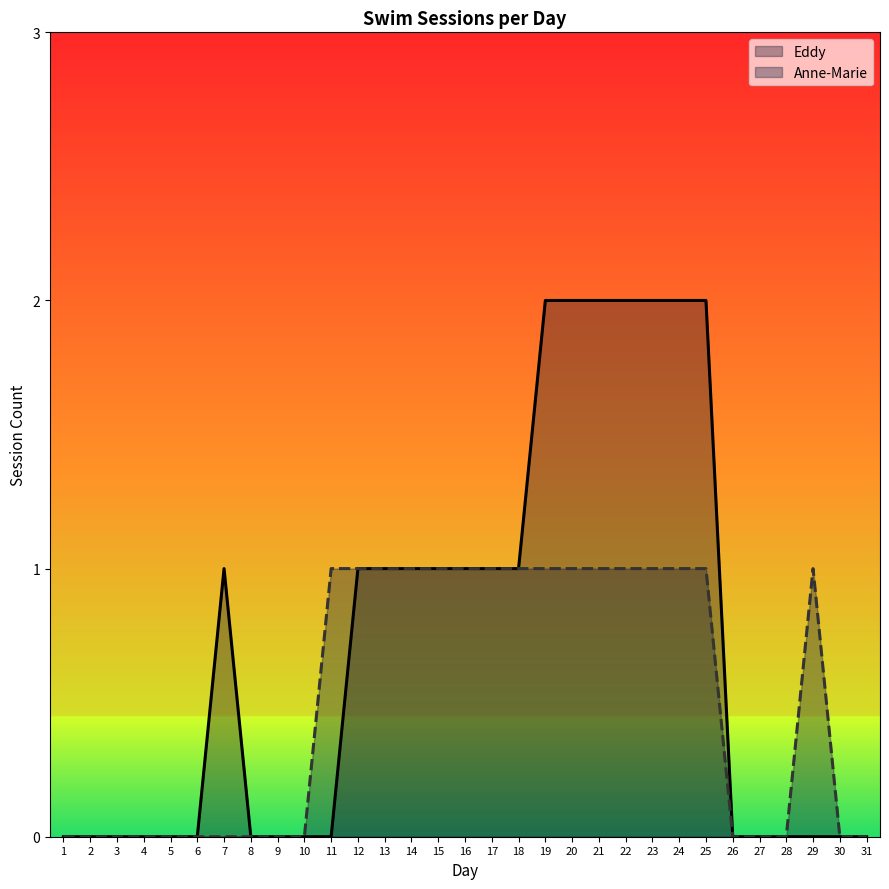

Which series changed the most between 2 and 6?

Eddy